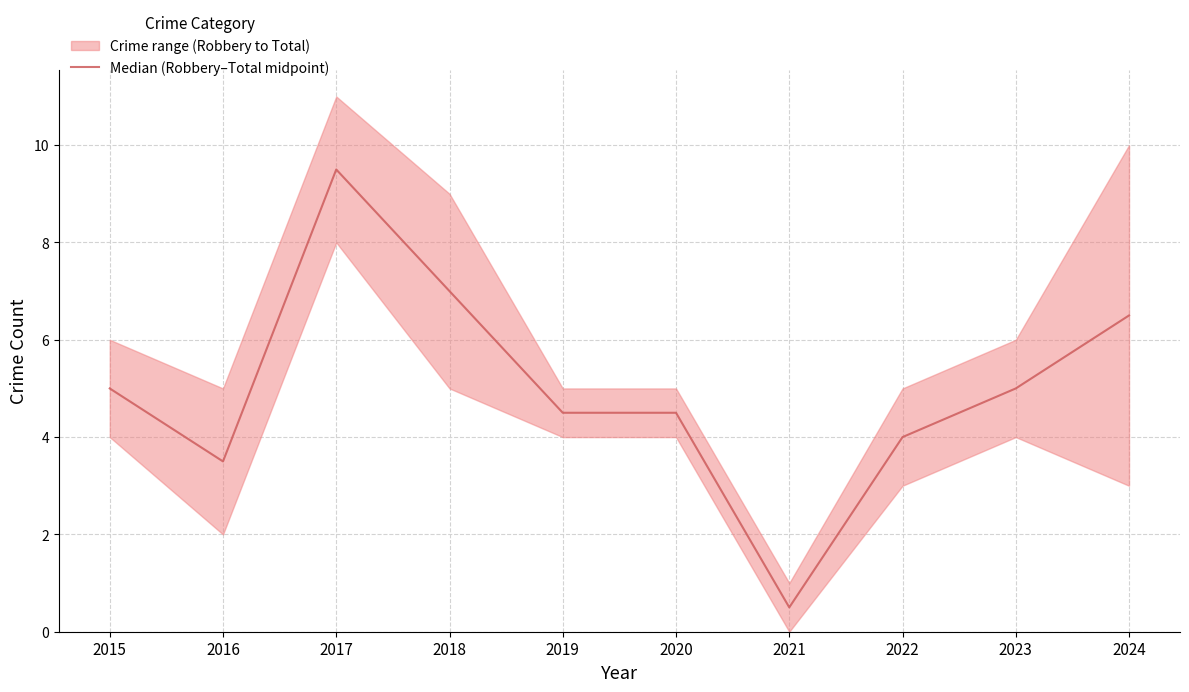

Which has a higher value, 2018 or 2023?

2018